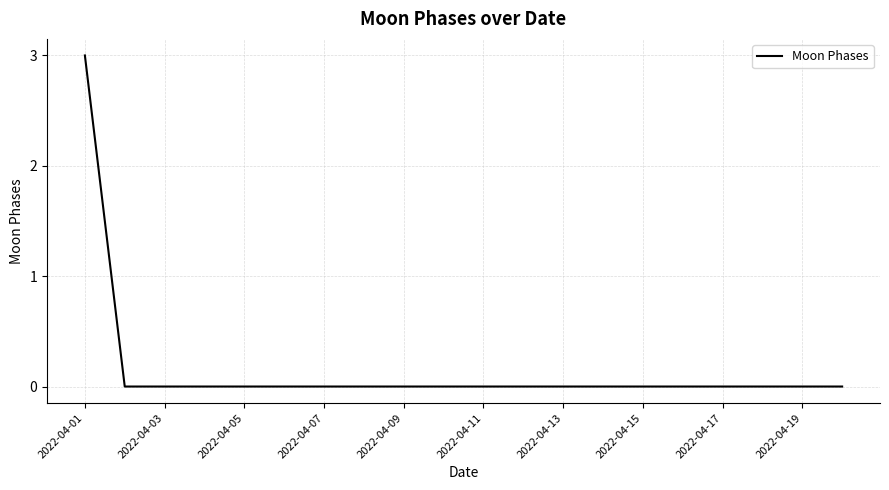

What is the greatest value displayed?

3